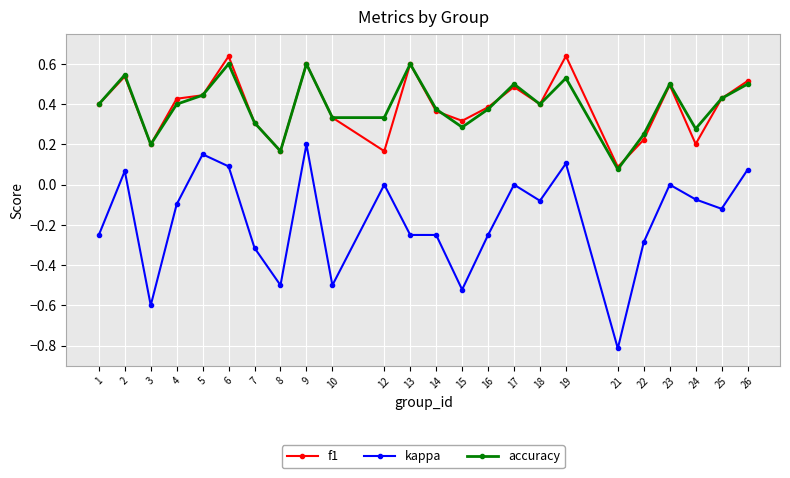

True or false: kappa and accuracy intersect in this chart.

False